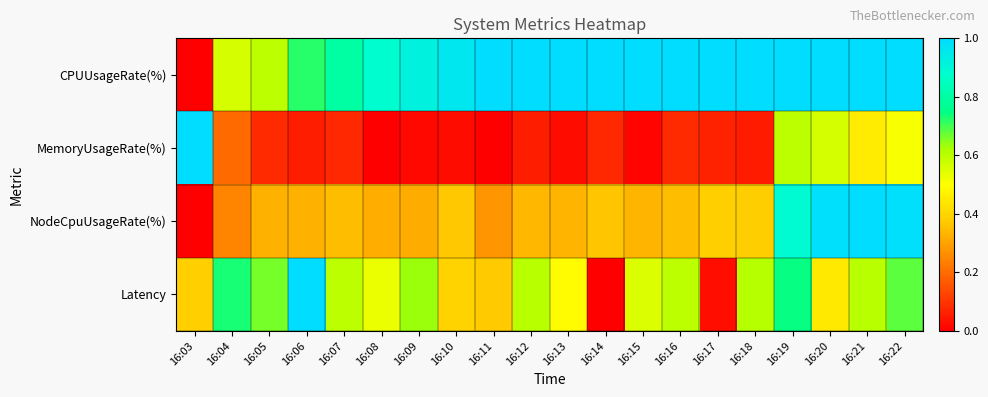

Between 16:06 and 16:10, which series saw the biggest shift?

Latency